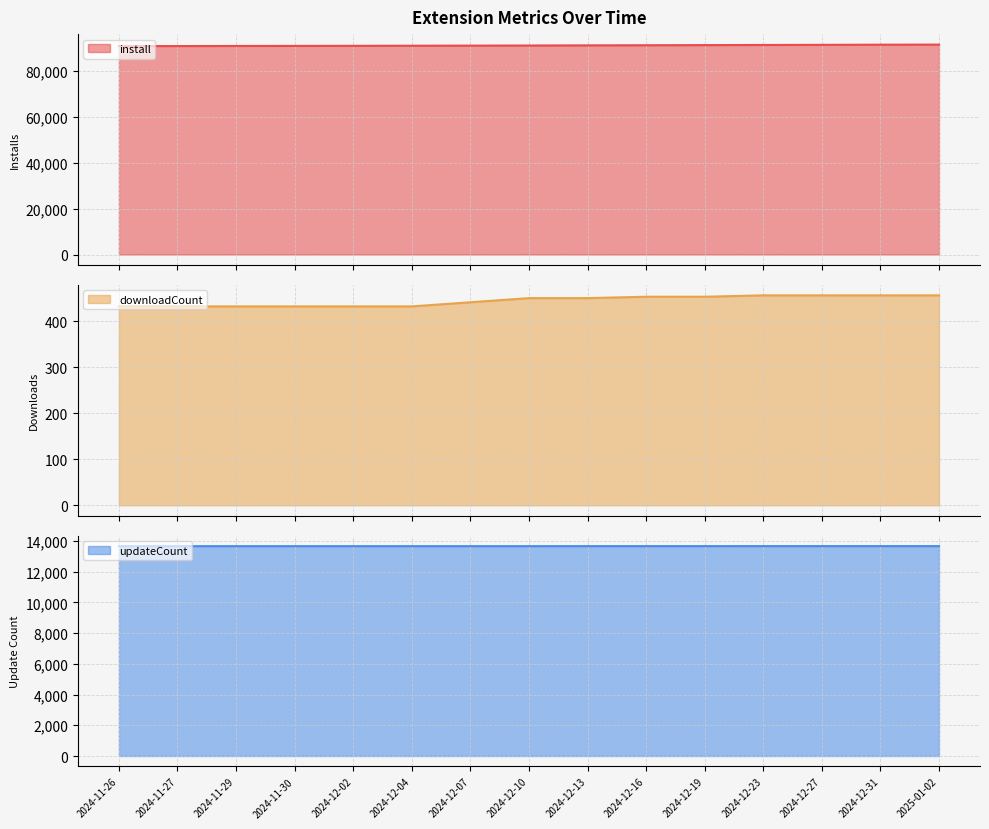

True or false: install and downloadCount cross at least once.

False